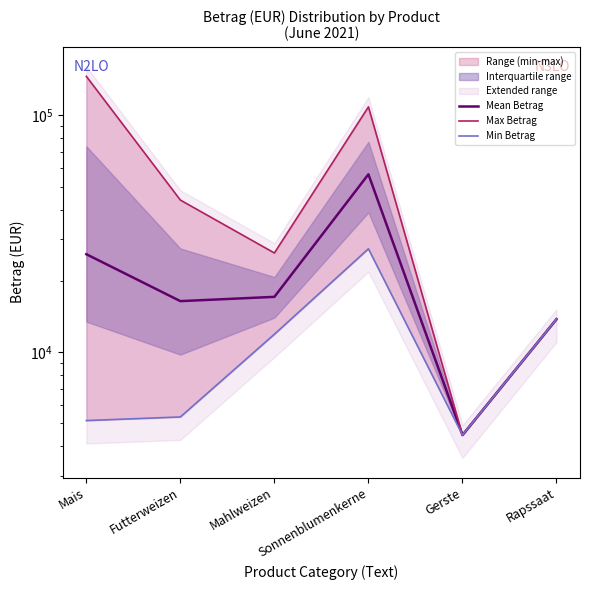

Rank the categories by Mean Betrag value from lowest to highest.

Gerste, Rapssaat, Futterweizen, Mahlweizen, Mais, Sonnenblumenkerne